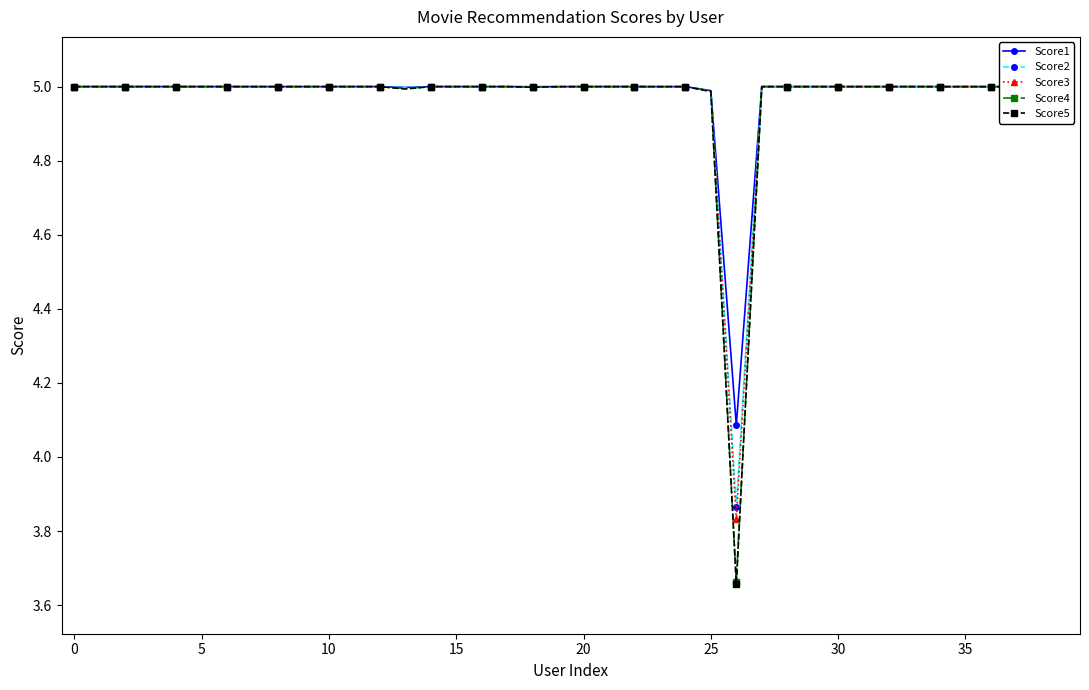

True or false: Score5 has more than 2 points higher than both neighbors.

True